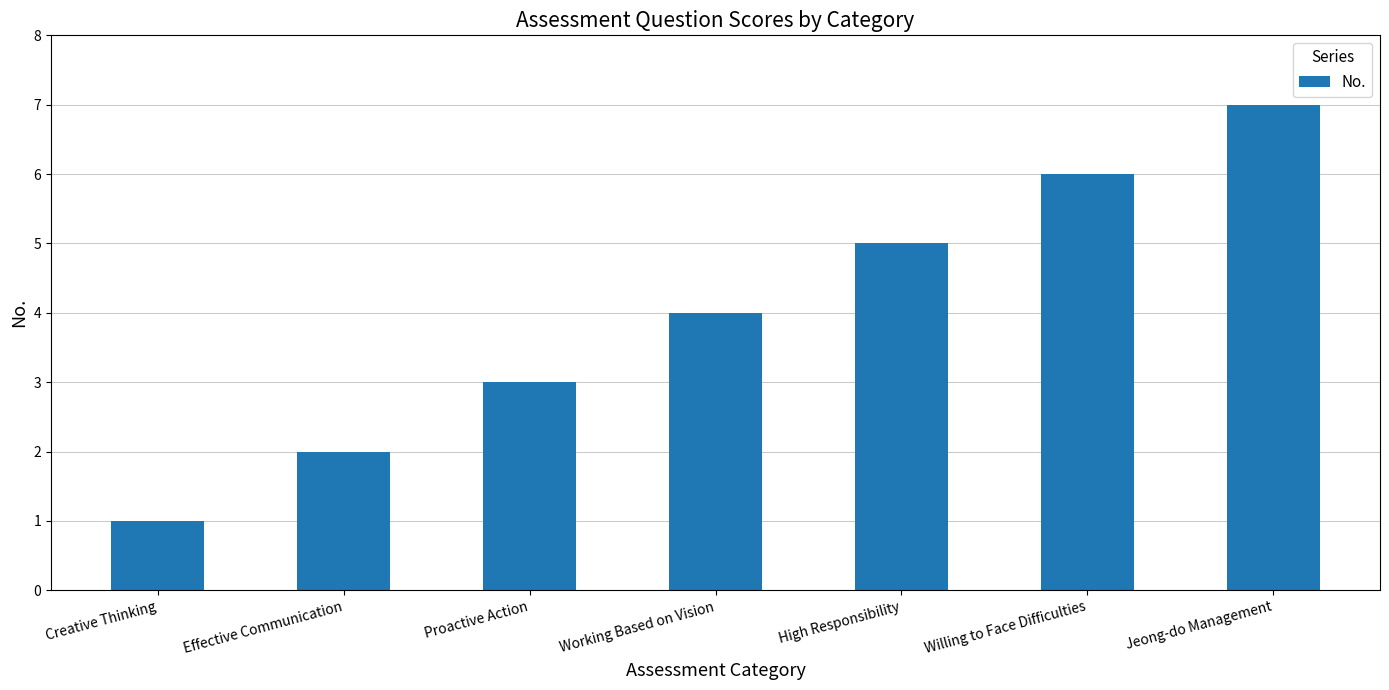

What is the label of the 1st bar from the right?

Jeong-do Management